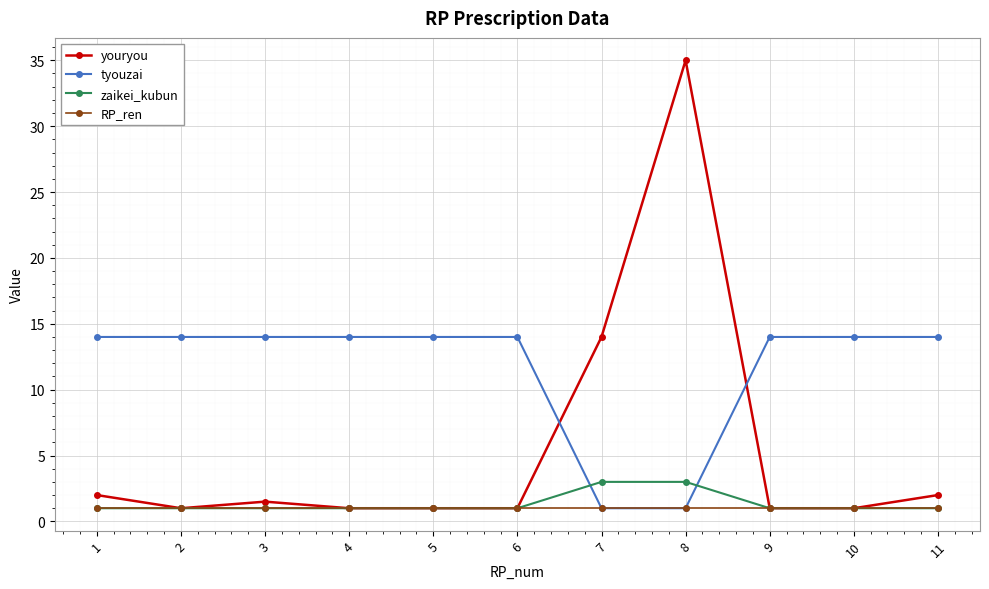

Which series has the largest range (max minus min)?

youryou